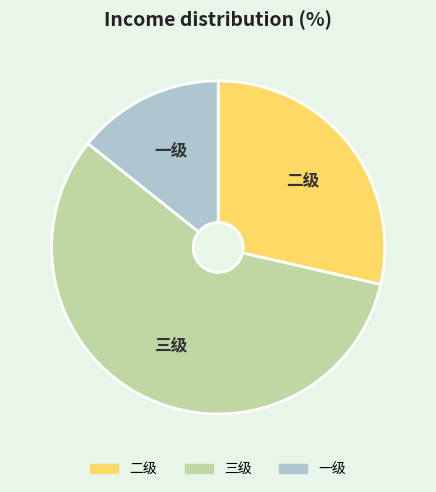

Is it true that 一级 is 2% of the pie?

False